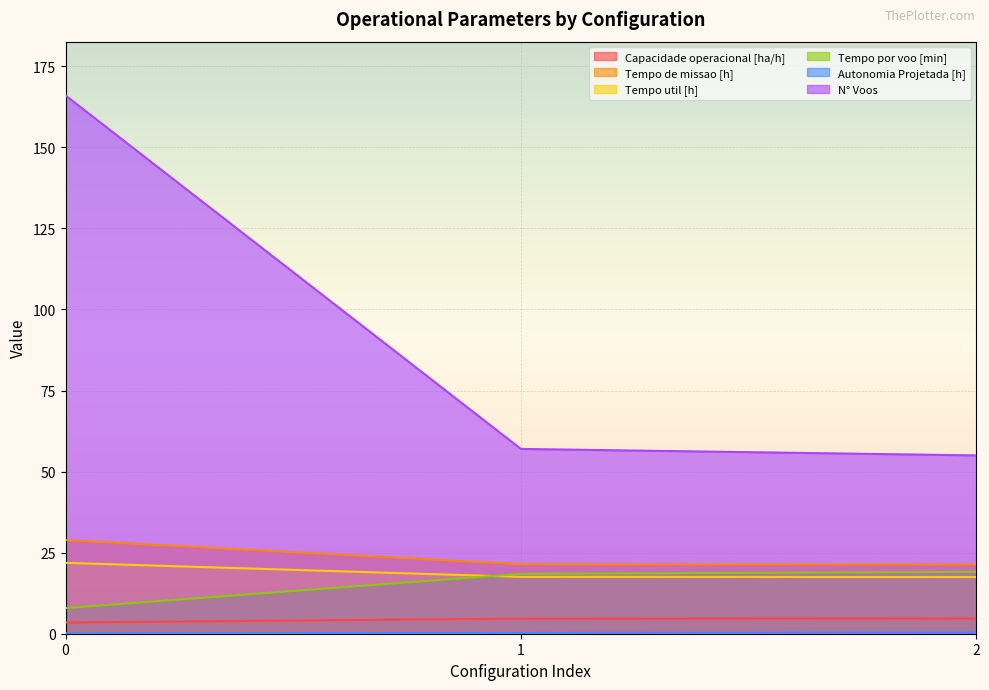

What value does the Tempo de missao [h] series have at 0?

28.9